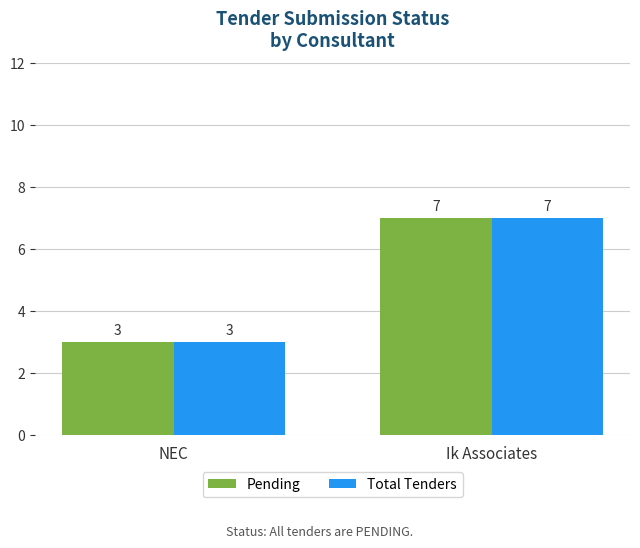

What is the total value across all series at NEC?

6